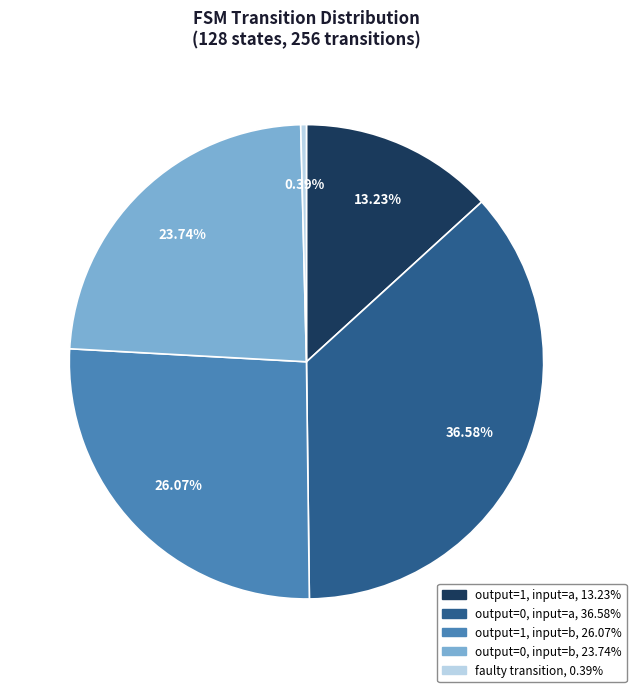

Is there any slice that represents more than half of the pie?

No